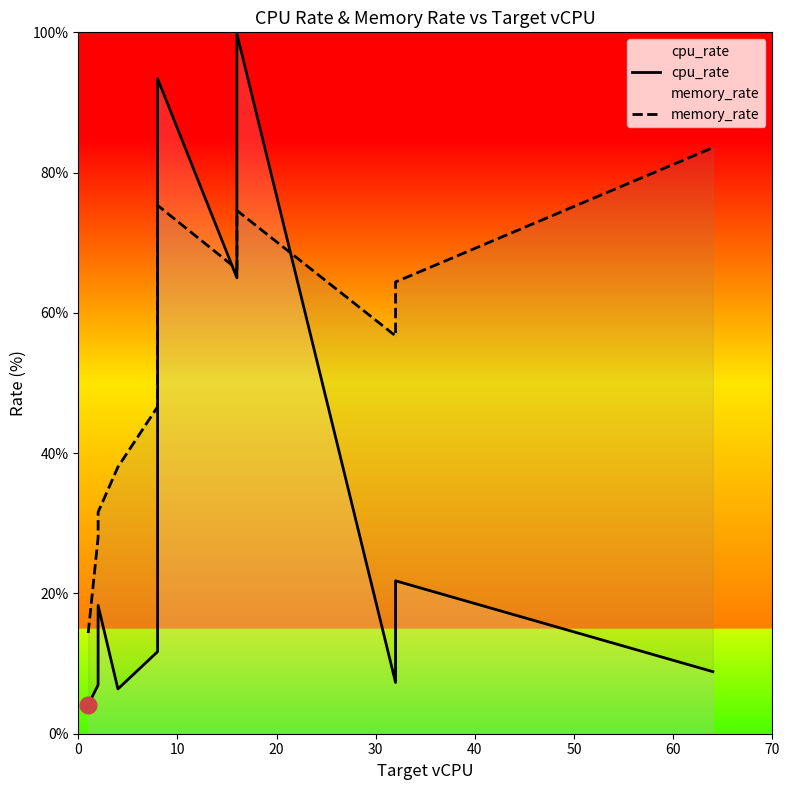

True or false: cpu_rate has more than 1 interior local peaks.

True